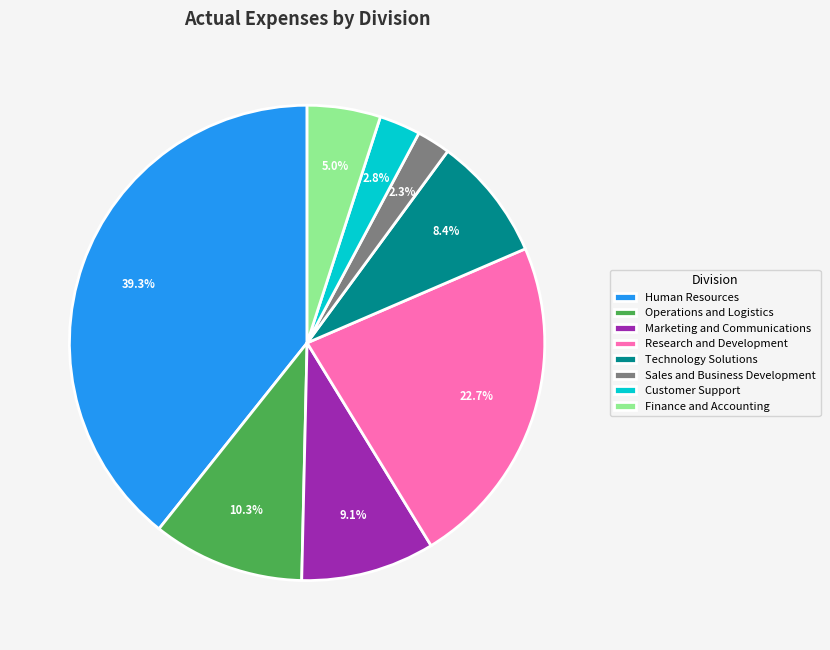

What is the smallest slice in the pie chart?

Sales and Business Development